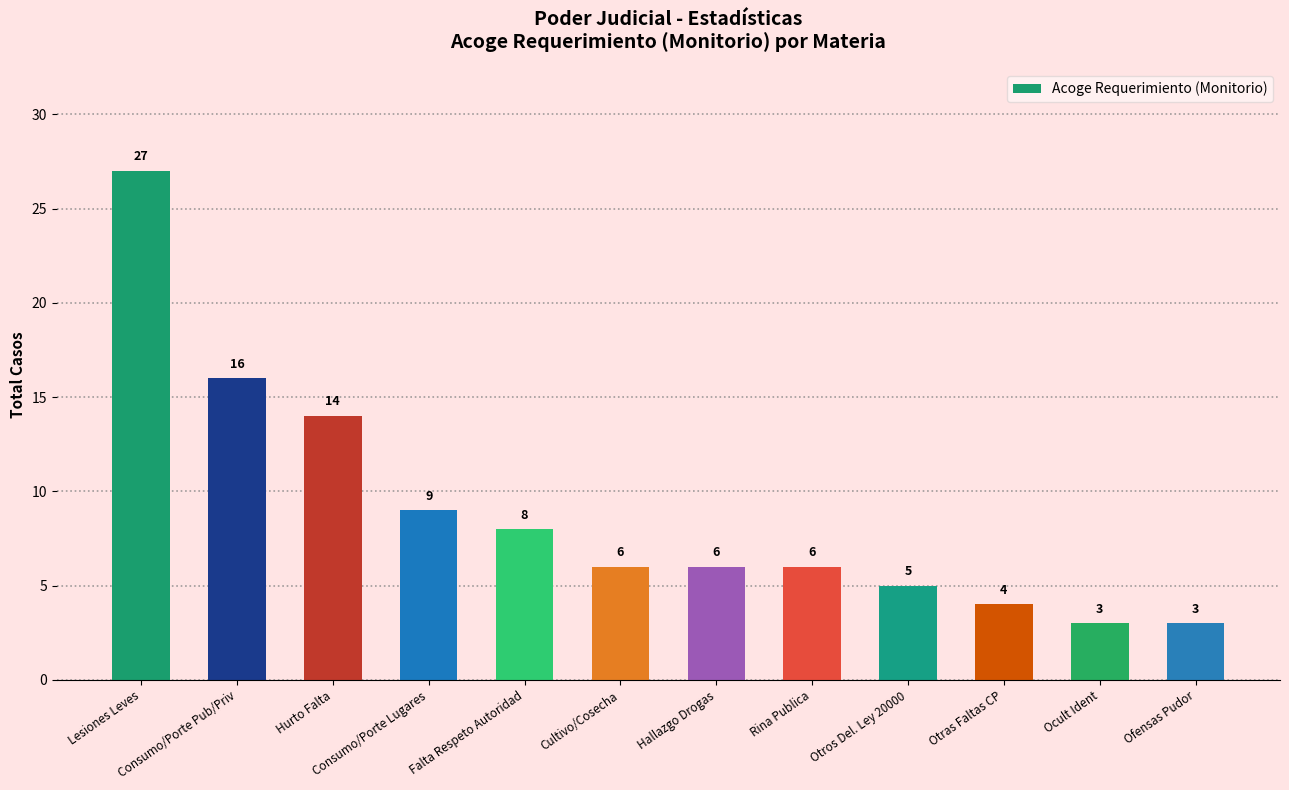

What is the label of the 3rd bar from the left?

Hurto Falta